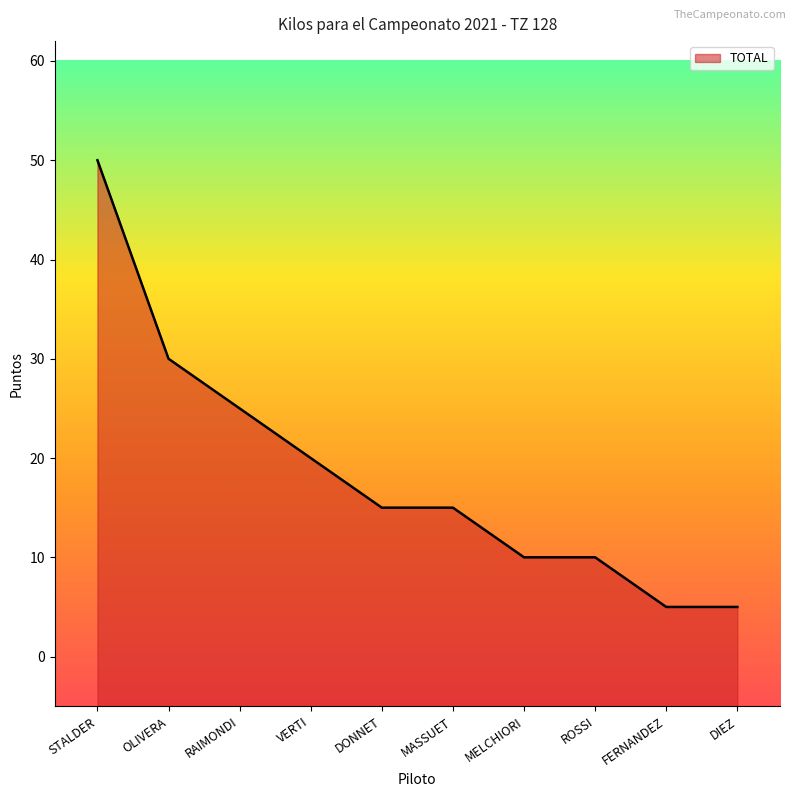

Is it true that the value at MASSUET is 21?

False